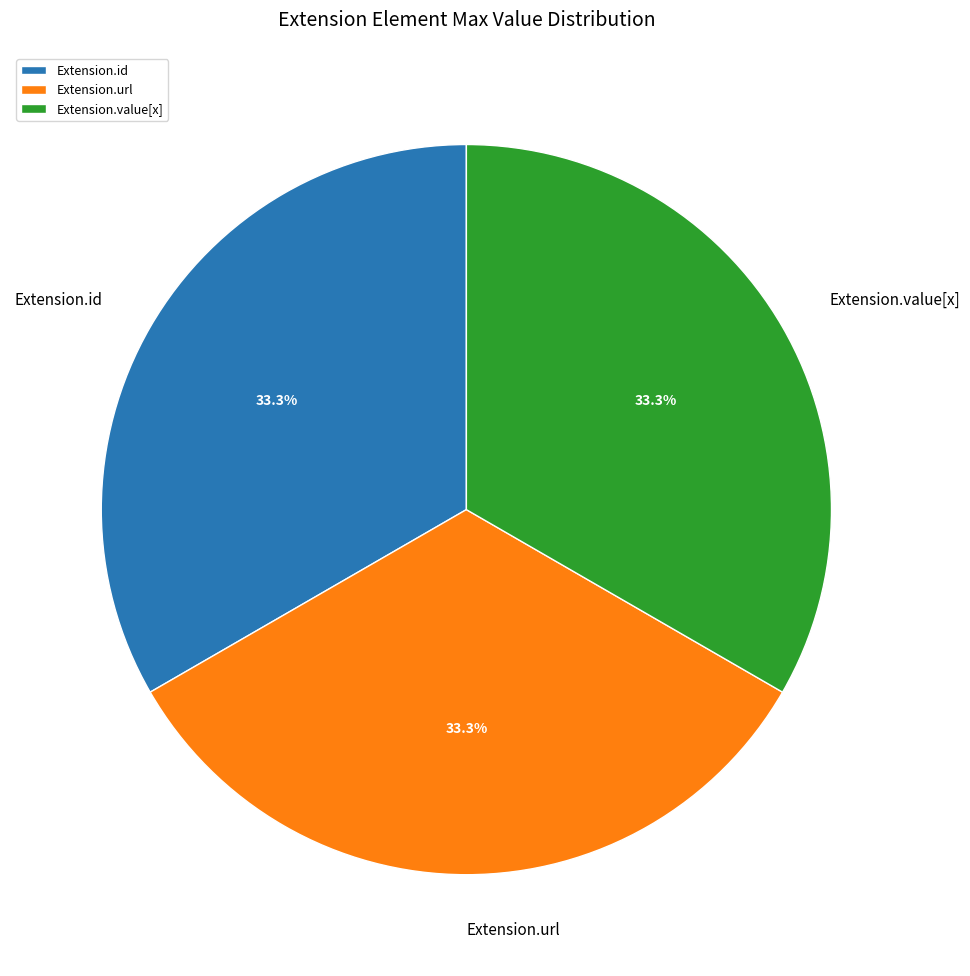

How much of the chart is everything except Extension.url?

66.7%